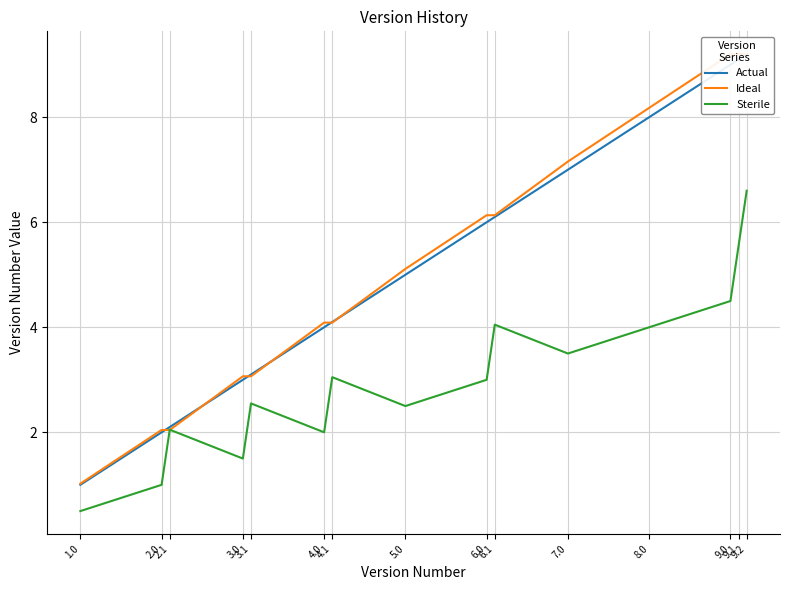

Reading left to right, what are all the values shown in this chart?

Actual: 1.0=1.0	2.0=2.0	2.1=2.1	3.0=3.0	3.1=3.1	4.0=4.0	4.1=4.1	5.0=5.0	6.0=6.0	6.1=6.1	7.0=7.0	8.0=8.0	9.0=9.0	9.1=9.1	9.2=9.2
Ideal: 1.0=1.0	2.0=2.0	2.1=2.0	3.0=3.1	3.1=3.1	4.0=4.1	4.1=4.1	5.0=5.1	6.0=6.1	6.1=6.1	7.0=7.2	8.0=8.2	9.0=9.2	9.1=9.2	9.2=9.2
Sterile: 1.0=0.5	2.0=1.0	2.1=2.0	3.0=1.5	3.1=2.5	4.0=2.0	4.1=3.0	5.0=2.5	6.0=3.0	6.1=4.0	7.0=3.5	8.0=4.0	9.0=4.5	9.1=5.5	9.2=6.6